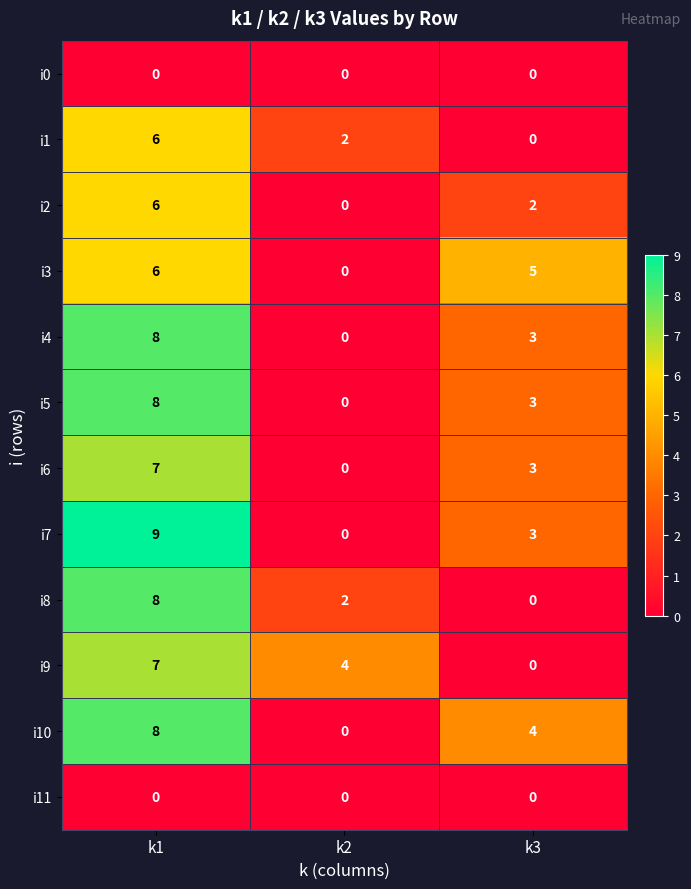

What is the difference between the maximum and minimum values in the i9 series?

7